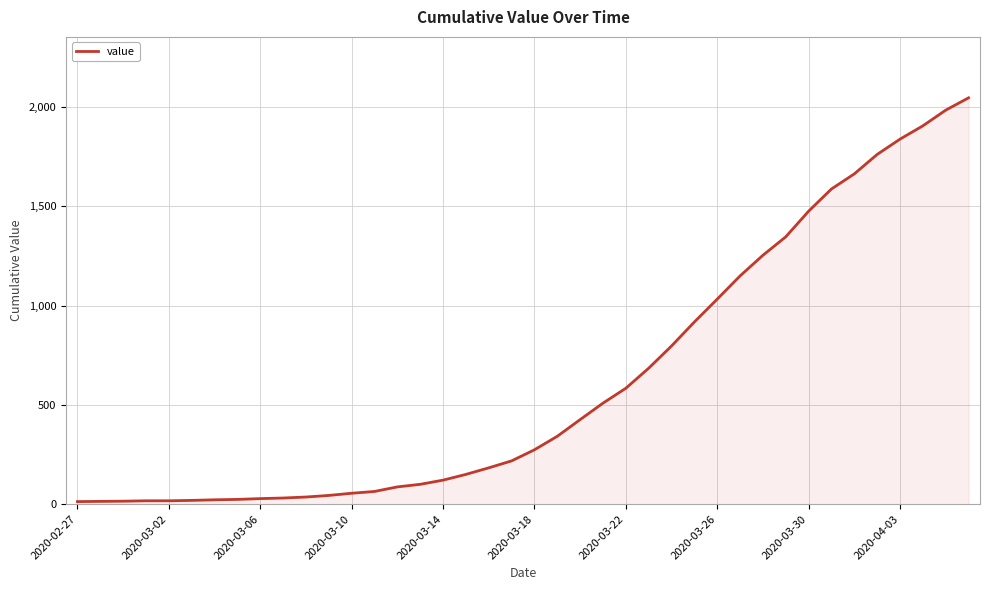

What is the maximum value shown in the chart?

2047